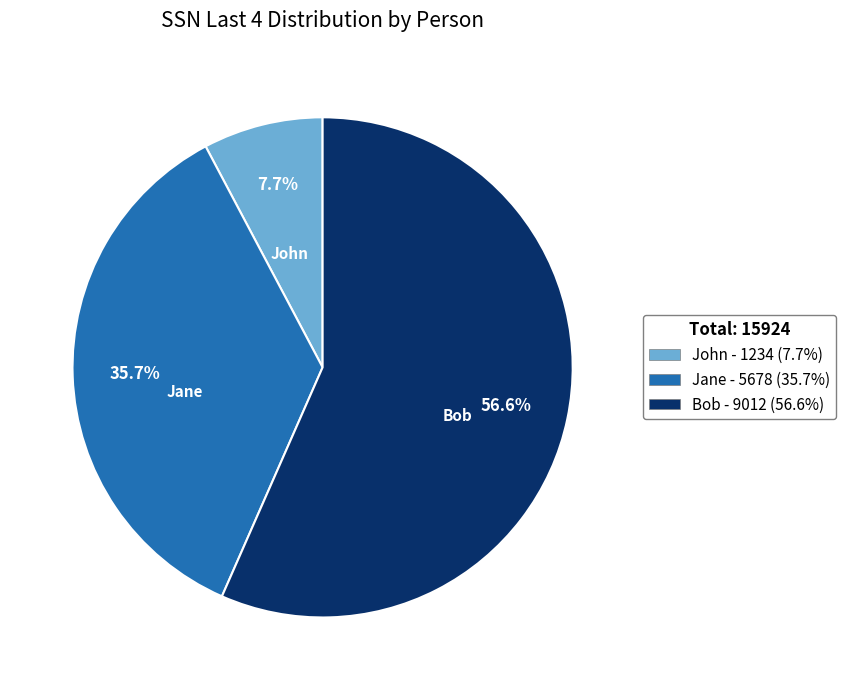

To the nearest percent, what is the difference between the Bob and John slice percentages?

49%